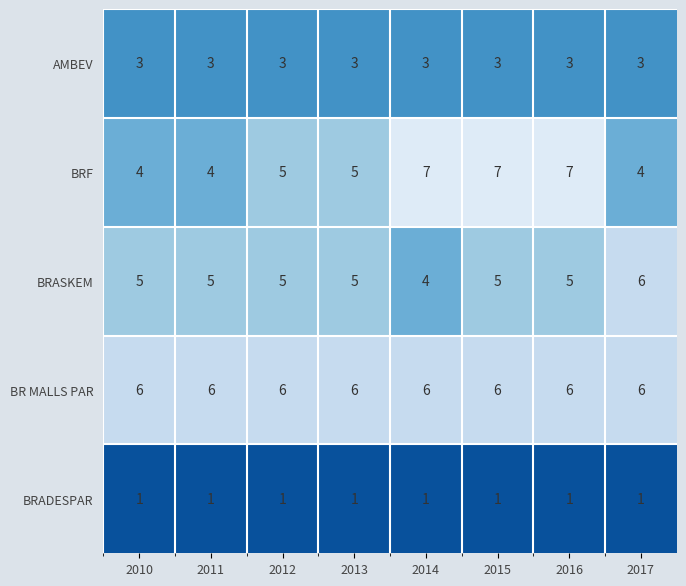

Which series has the largest total across all categories?

BR MALLS PAR